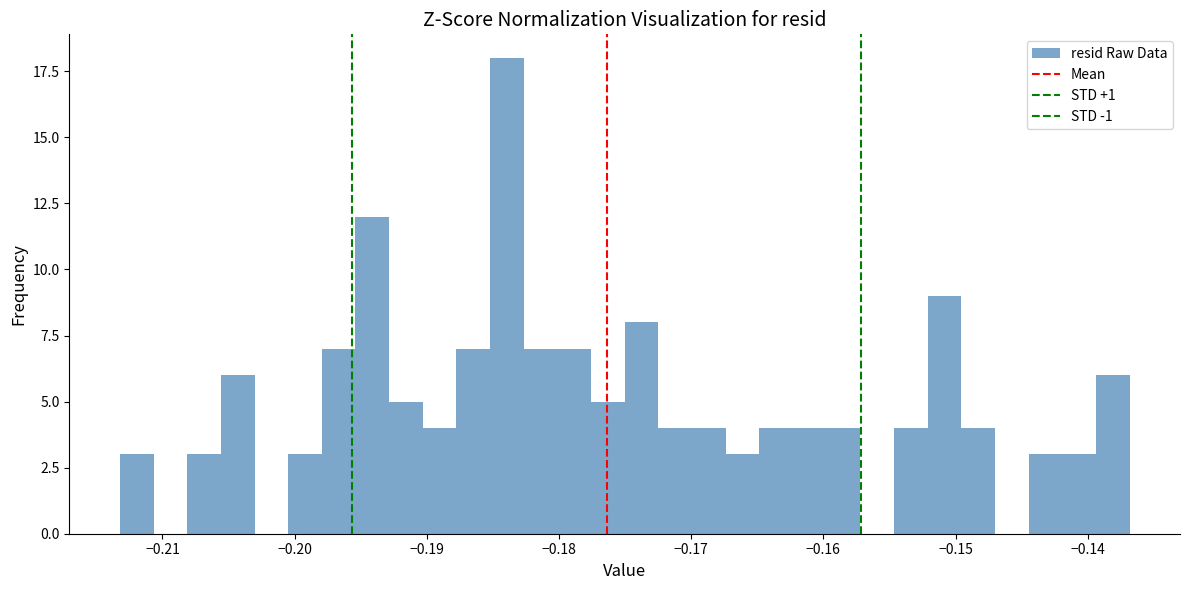

Read against the x-axis, roughly where is the centre of the tallest bar?

-0.184